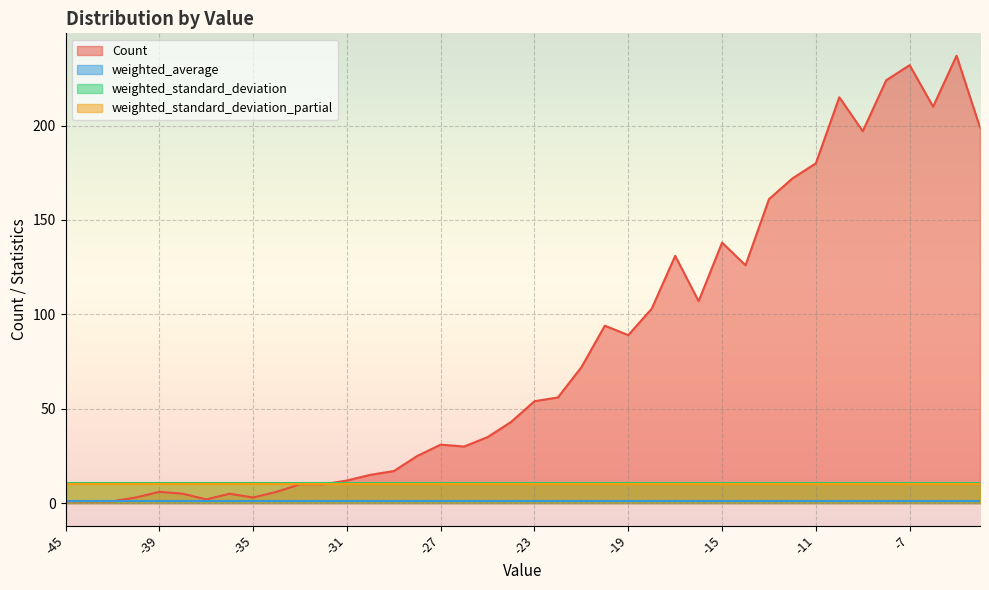

At which category does the chart reach its minimum across all series?

-45